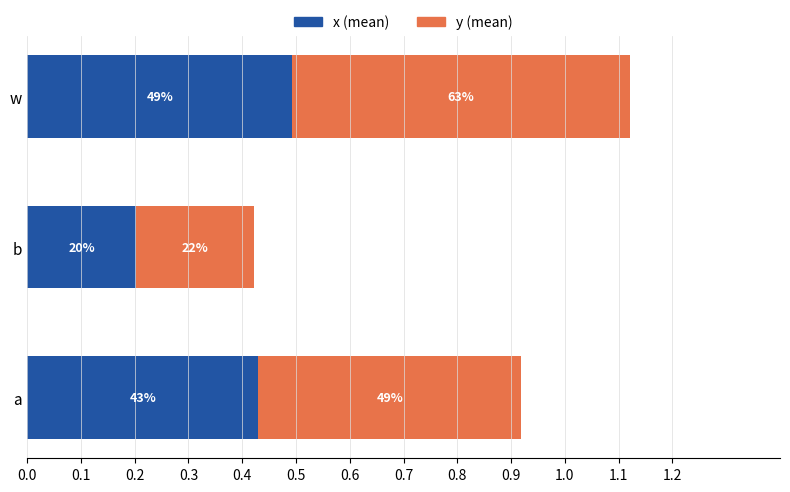

Reading left to right, extract all data points from this chart.

x: 0.4	0.2	0.5
y: 0.5	0.2	0.6